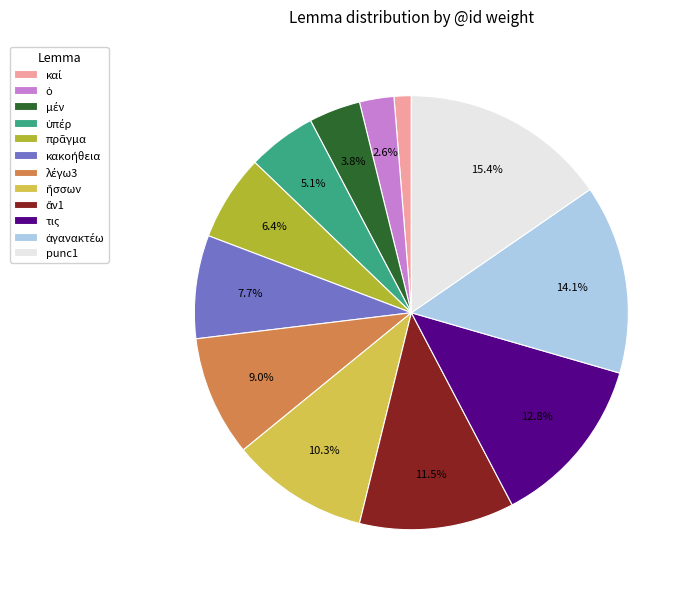

Count the number of slices in the pie.

12